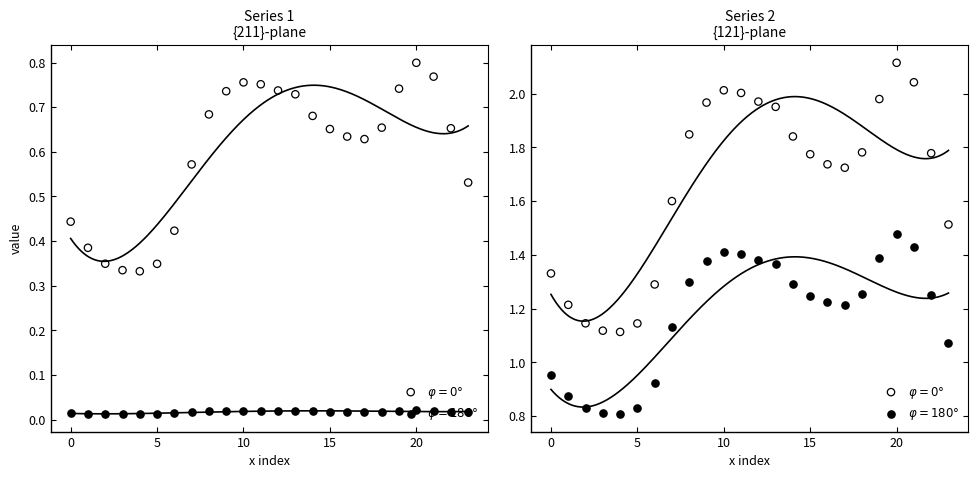

Which series reaches the maximum Y coordinate?

phi=0 right (col_5)